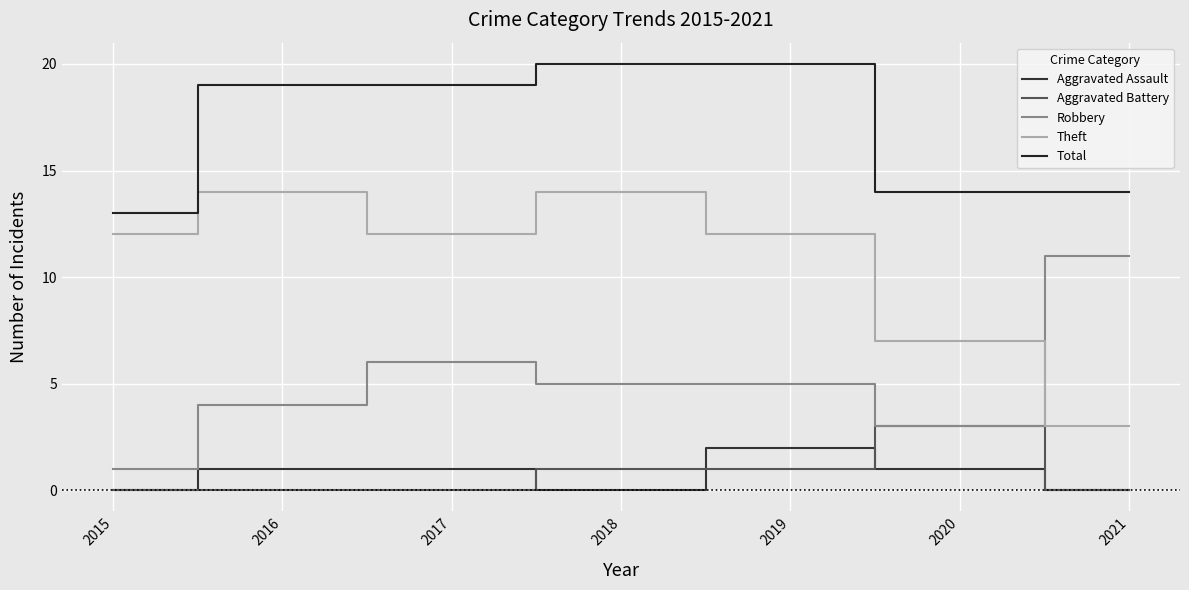

Count the number of categories in the chart.

7